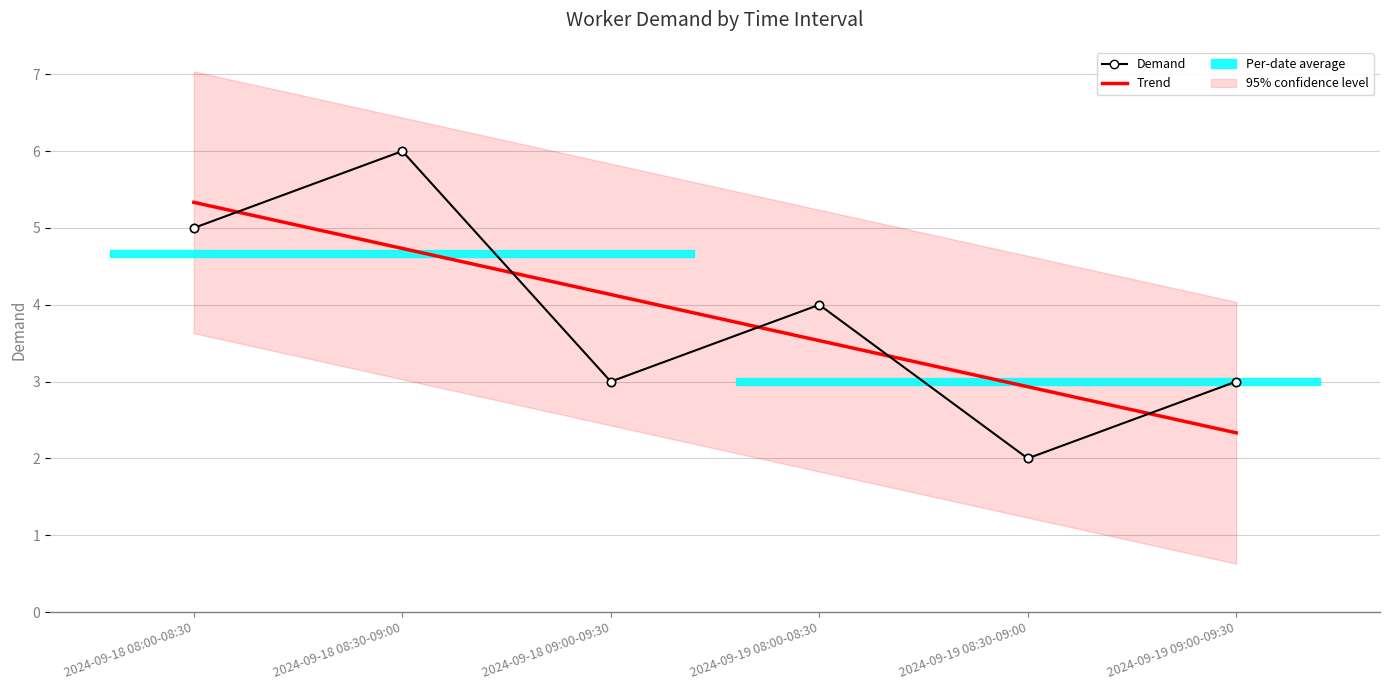

What is the average value of the Trend series?

3.8